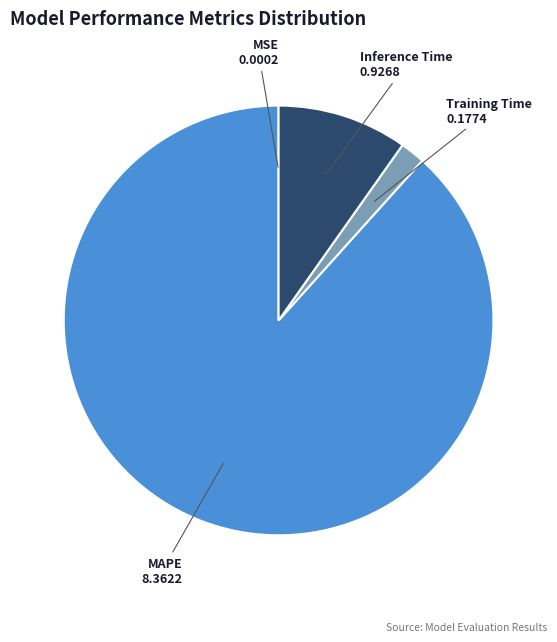

True or false: Inference Time accounts for 10% of the total.

True